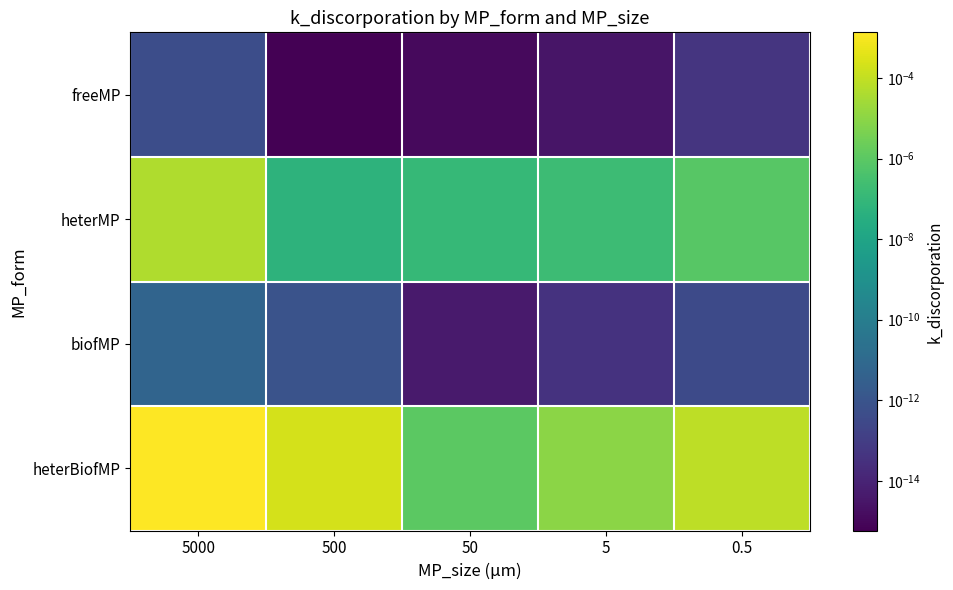

Which series has the largest total across all categories?

heterBiofMP